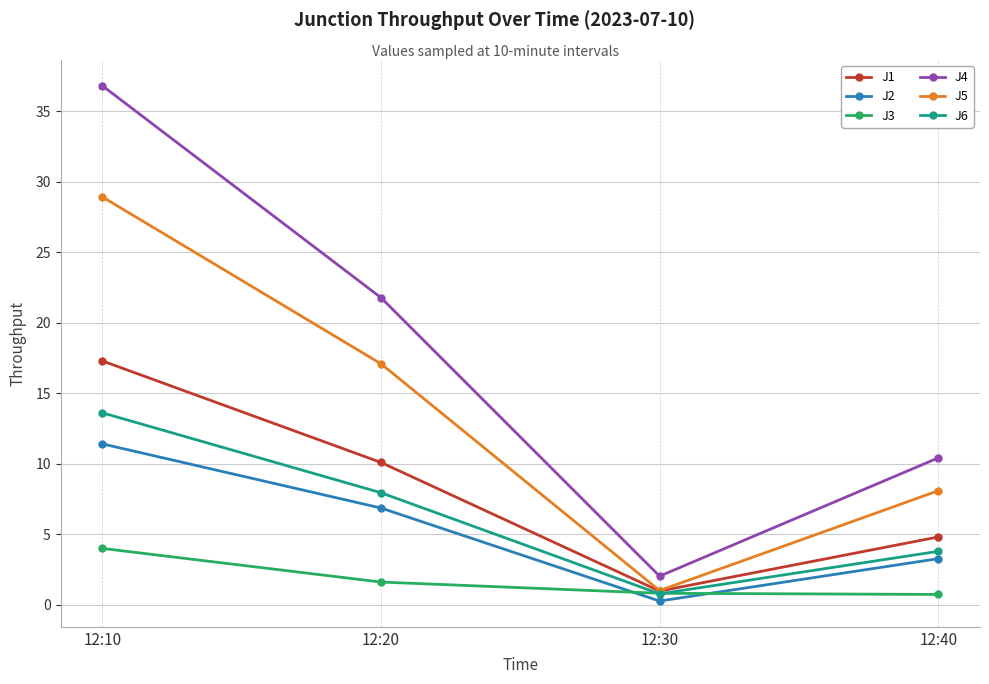

What is the sum of all J1 values?

33.1